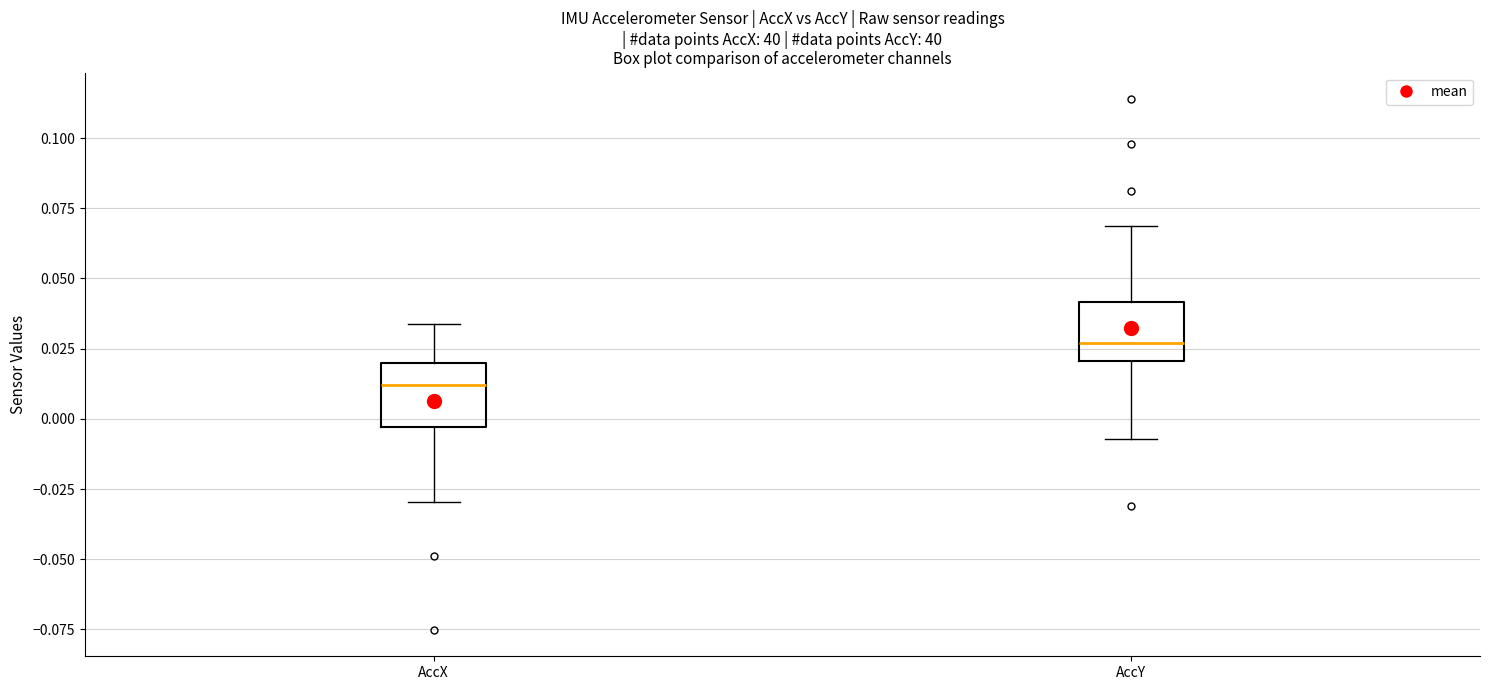

Reading left to right, transcribe this box plot: for each box, give where its median line is, the range the box spans, and where its two whiskers end, as read against the y-axis. The values are not printed on the chart, so give them approximately, as read against the axis.

AccX: median 0.010, box -0.005 to 0.020, whiskers -0.030 to 0.035
AccY: median 0.025, box 0.020 to 0.040, whiskers -0.005 to 0.070